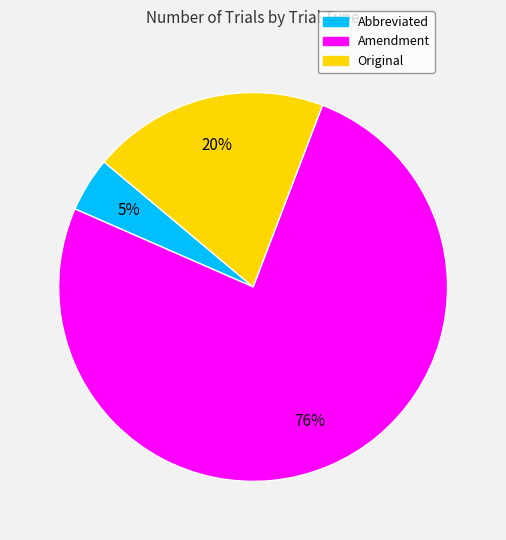

Do Amendment and Abbreviated together represent more than half of the pie?

Yes